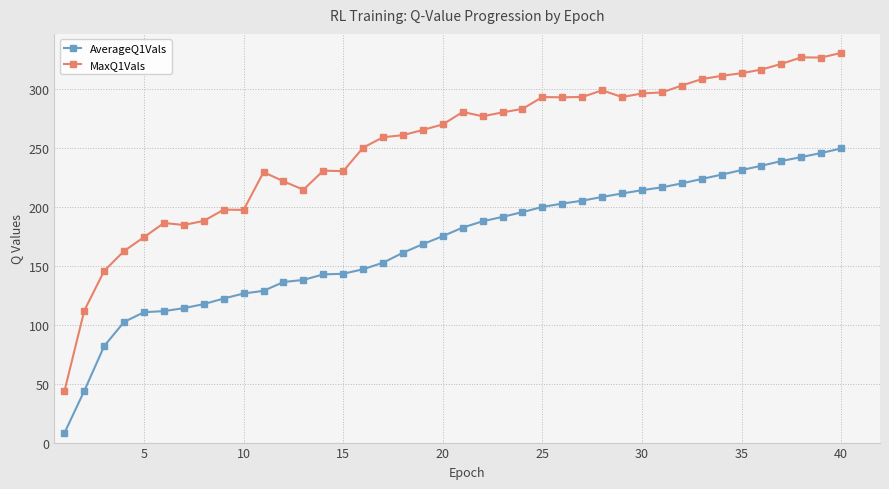

List the series in order of their overall mean, lowest first.

AverageQ1Vals, MaxQ1Vals